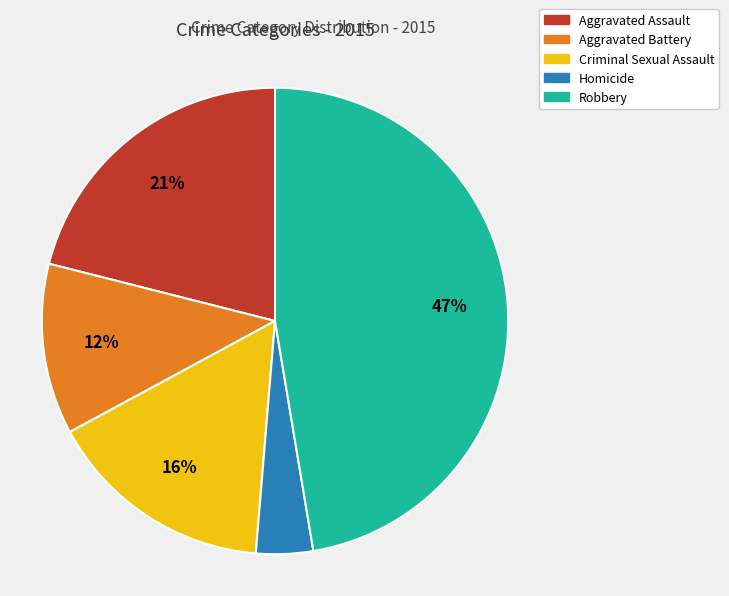

How many slices are in this pie chart?

5